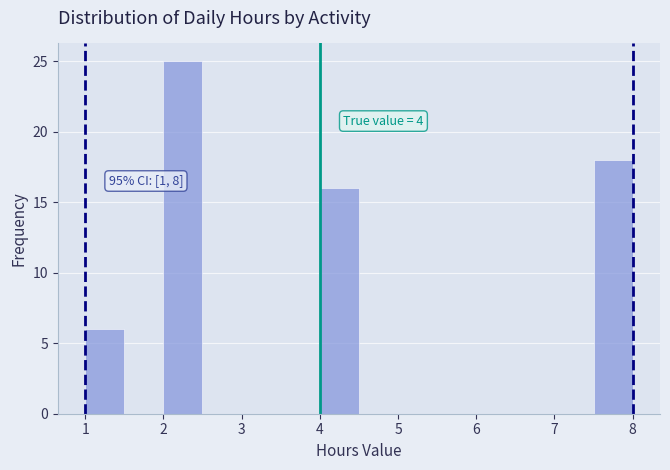

Over which range of the x-axis is the bar tallest?

2.0 to 2.5